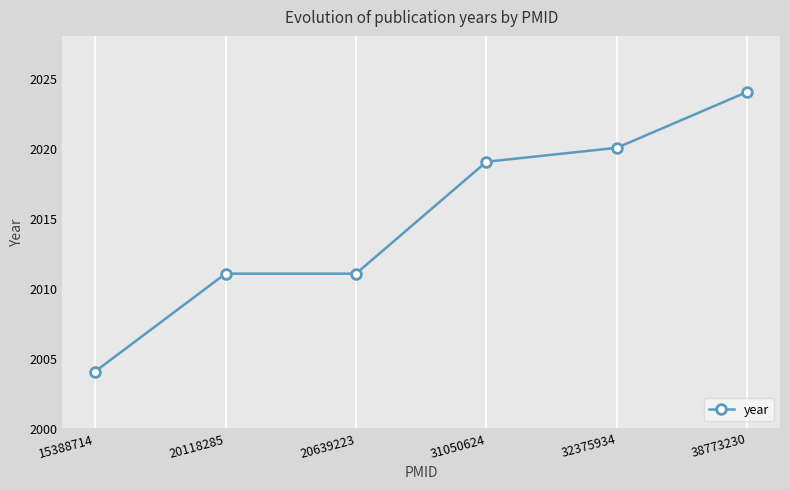

What is the sum of the values at 15388714 and 20118285?

4015